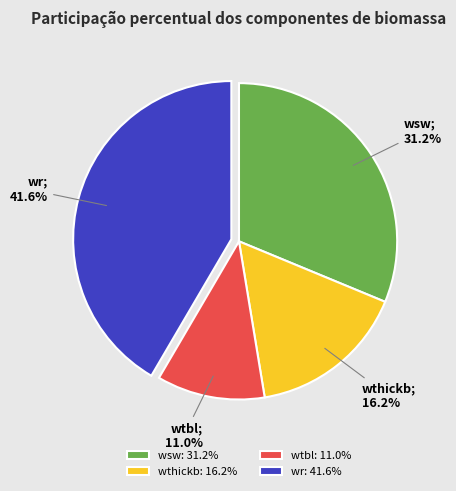

Approximately how many times larger is the value at wtbl: 11.0% compared to wr: 41.6%?

0.3